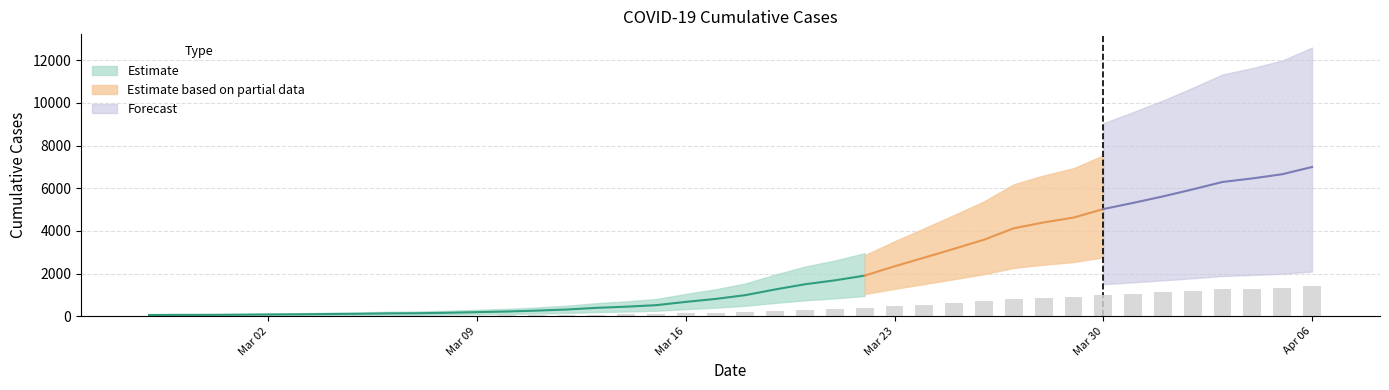

What is the difference between the values at 2020-04-06 and 2020-03-25?

766.0